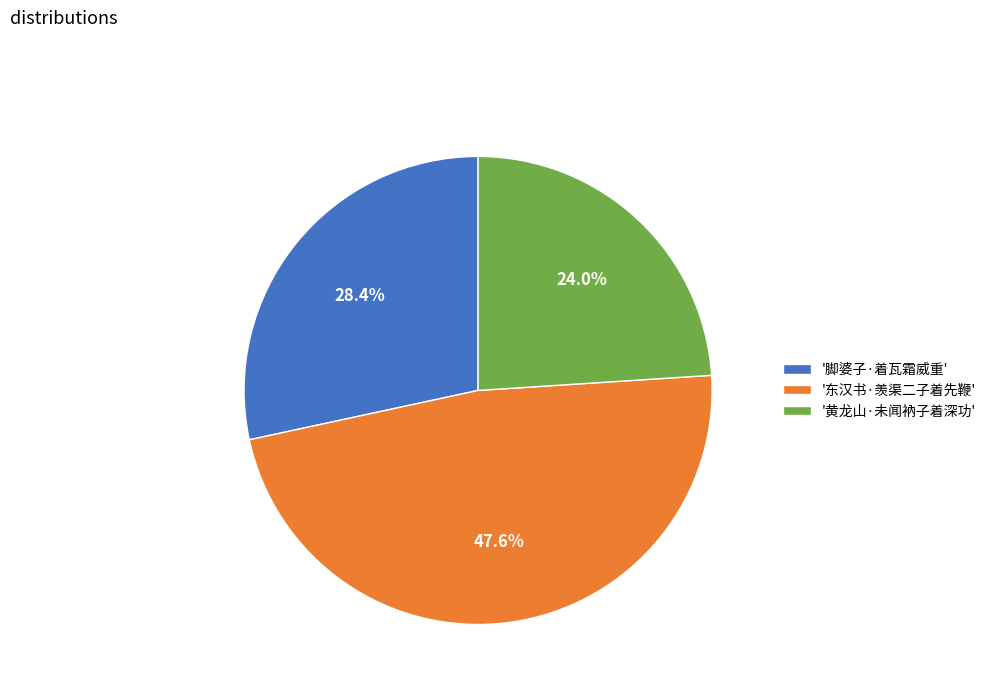

Which has a higher value, '黄龙山·未闻衲子着深功' or '脚婆子·着瓦霜威重'?

'脚婆子·着瓦霜威重'